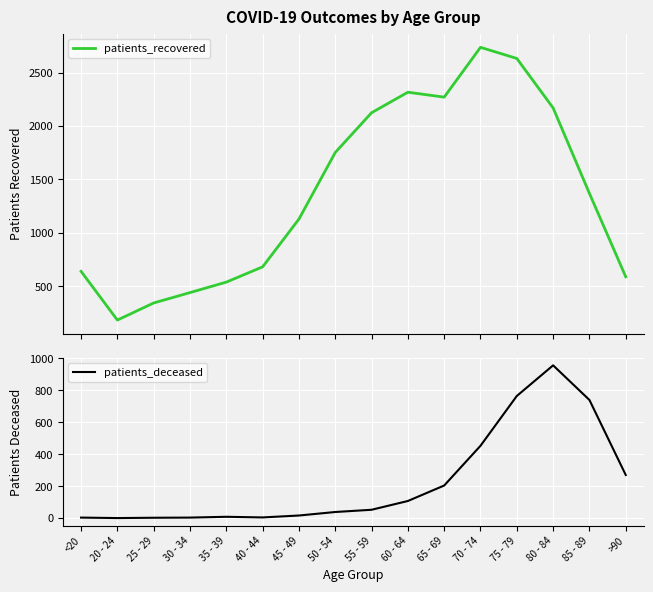

Reading left to right, extract all data points from this chart.

patients_recovered: <20=640	20 - 24=184	25 - 29=344	30 - 34=441	35 - 39=539	40 - 44=682	45 - 49=1129	50 - 54=1752	55 - 59=2124	60 - 64=2316	65 - 69=2270	70 - 74=2736	75 - 79=2632	80 - 84=2169	85 - 89=1369	>90=589
patients_deceased: <20=3	20 - 24=0	25 - 29=2	30 - 34=3	35 - 39=8	40 - 44=4	45 - 49=16	50 - 54=38	55 - 59=52	60 - 64=107	65 - 69=204	70 - 74=453	75 - 79=765	80 - 84=957	85 - 89=740	>90=270